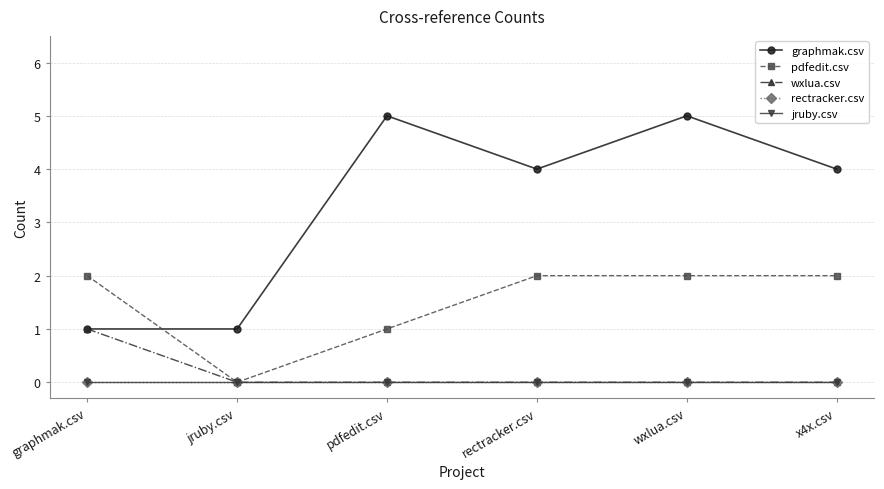

How many intersections are there between graphmak.csv and pdfedit.csv?

1